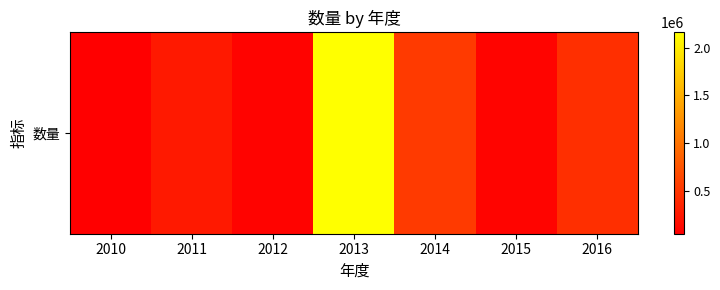

Is it true that the value at 2011 is 255787?

True